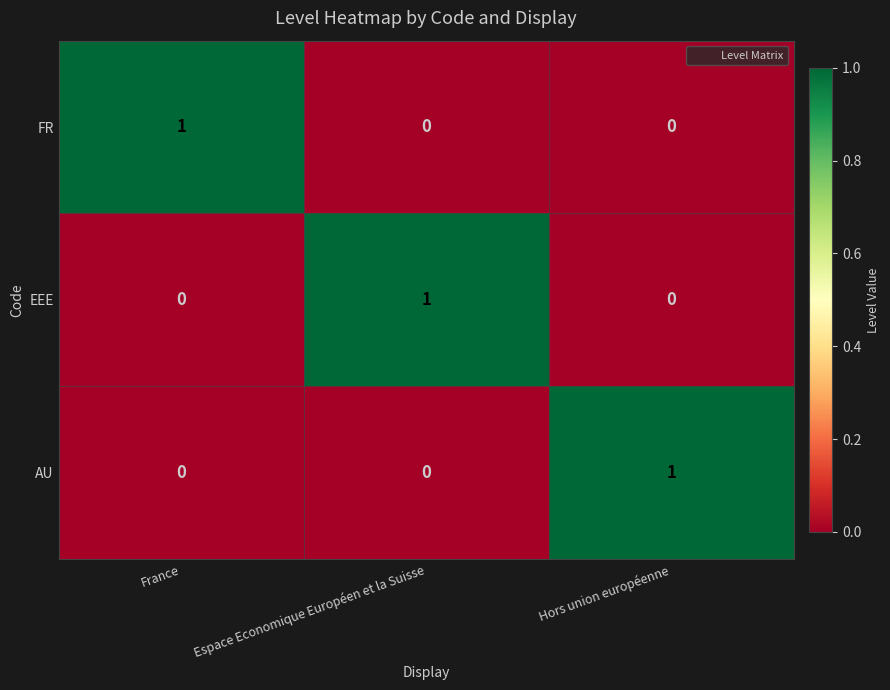

At which label does AU reach its peak?

Hors union européenne